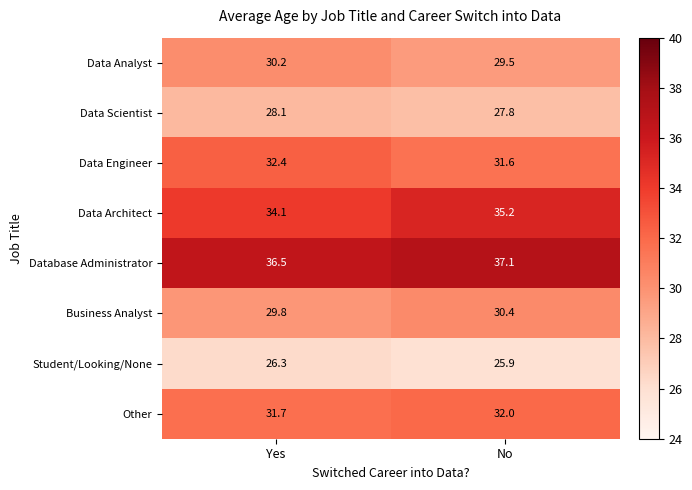

What is the sum of the Database Administrator values at No and Yes?

73.6